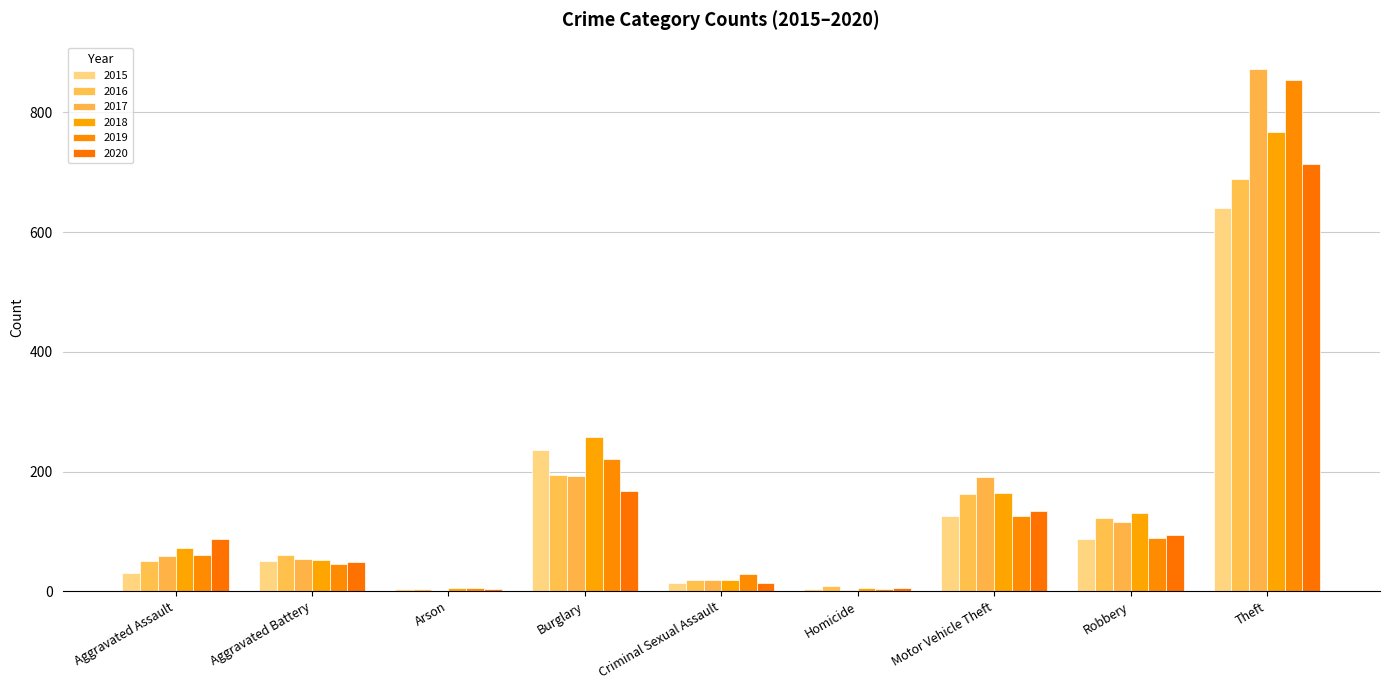

At which category is the sum across all series the highest?

Theft